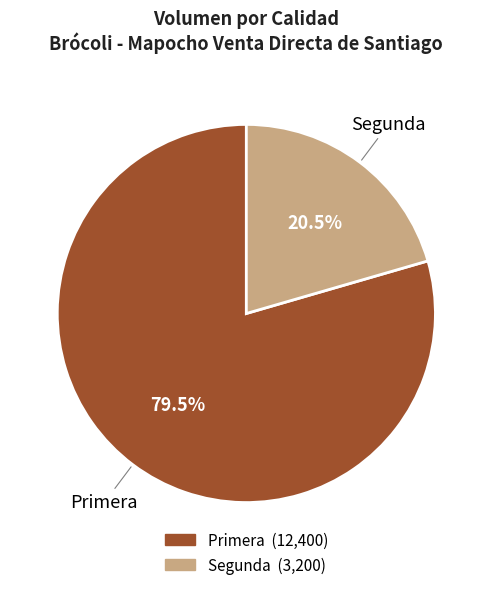

To the nearest percent, what is the difference between the largest and smallest slice percentages?

59%